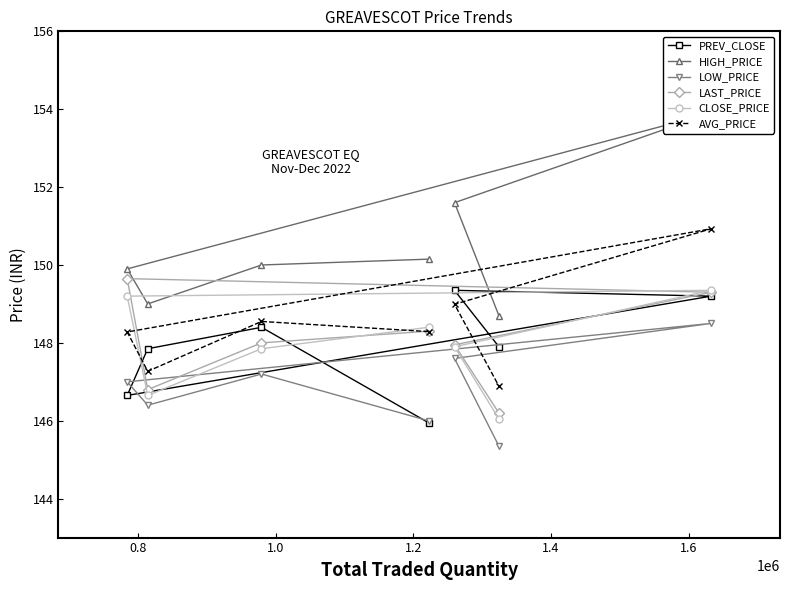

Is this an area chart (filled region under the line)?

No